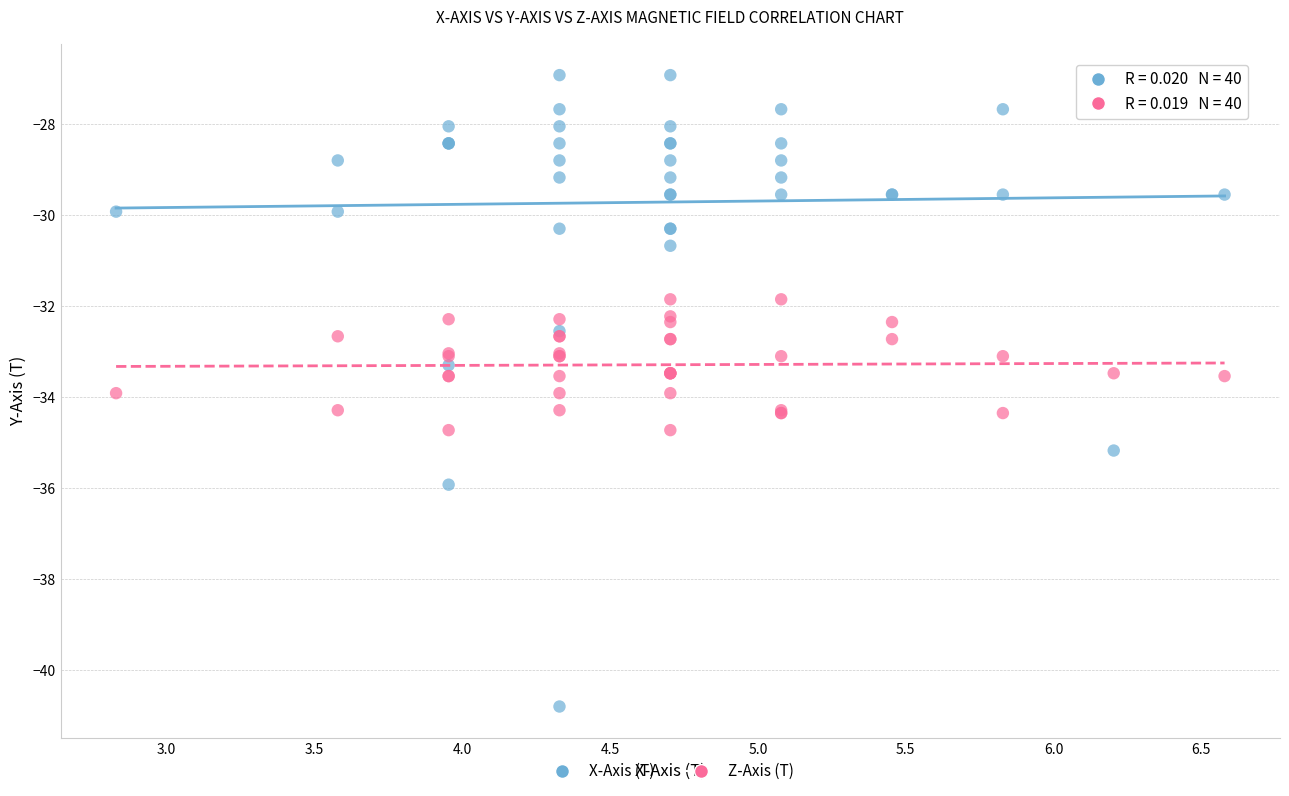

Which series reaches the maximum Y coordinate?

X-Axis (T)